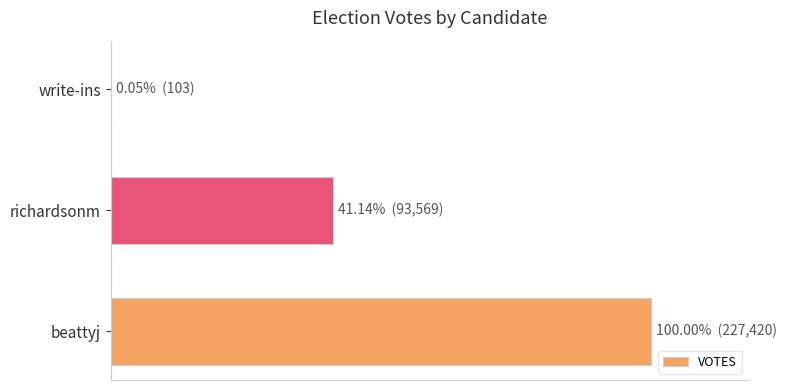

What is the average value?

107031